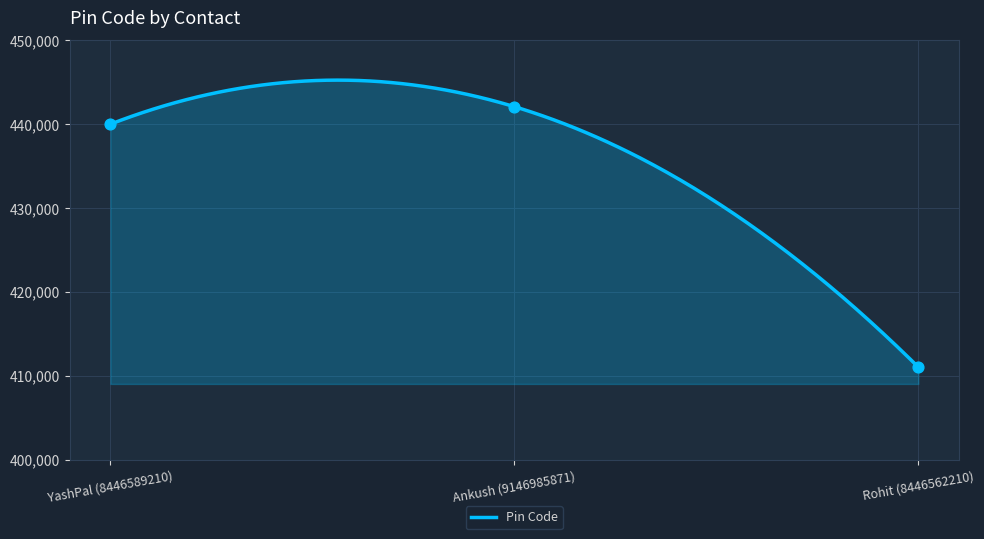

What is the ratio of the value at YashPal (8446589210) to the value at Rohit (8446562210)?

1.1